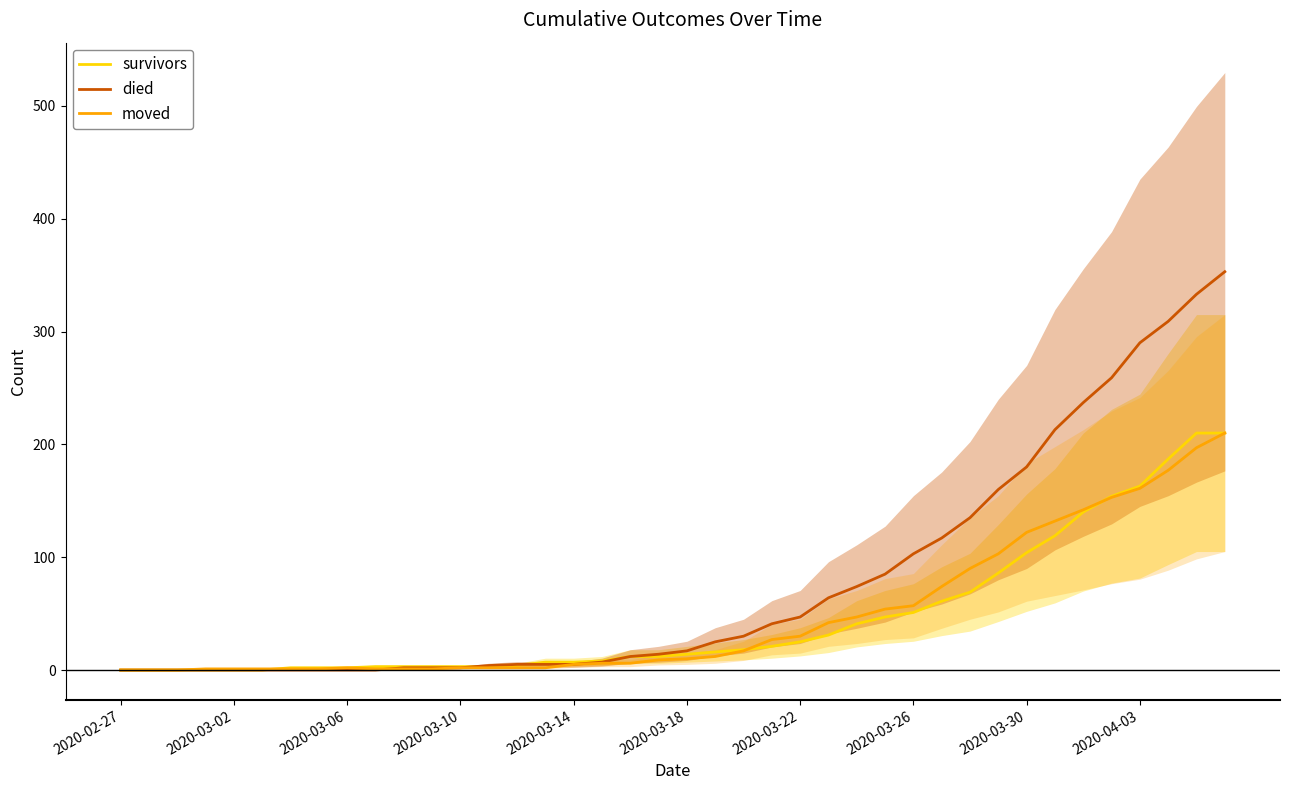

What is the highest value of the survivors series?

210